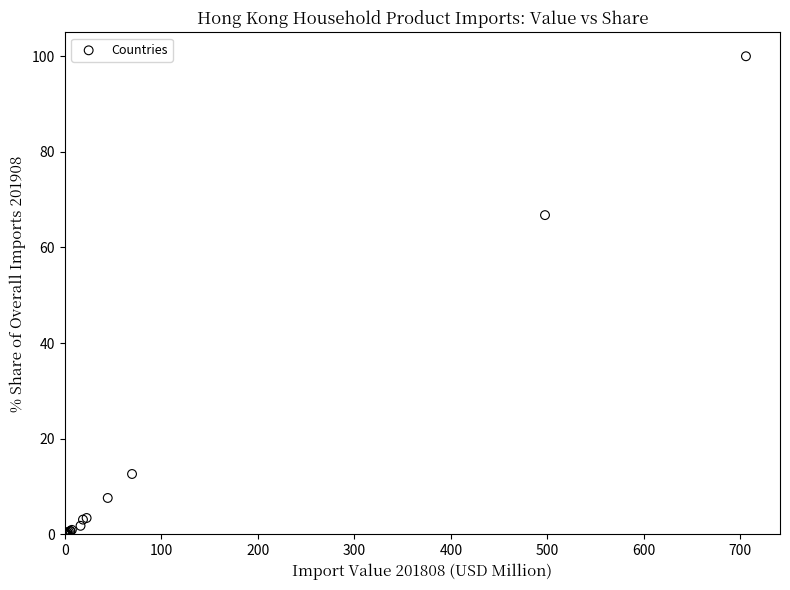

What Y value in the scatter plot is closest to 50?

66.8